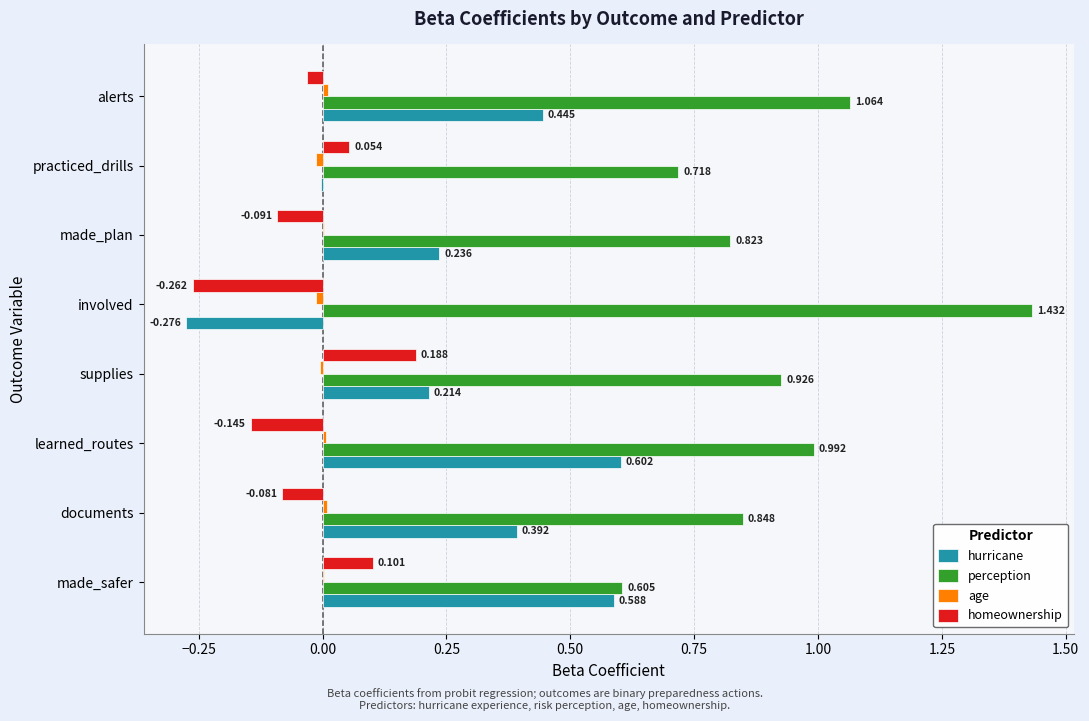

Is the value of hurricane at learned_routes greater than the value of perception at supplies?

No